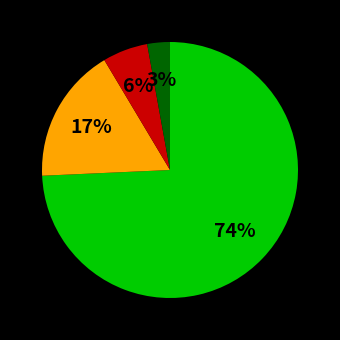

Does any single category account for the majority?

Yes